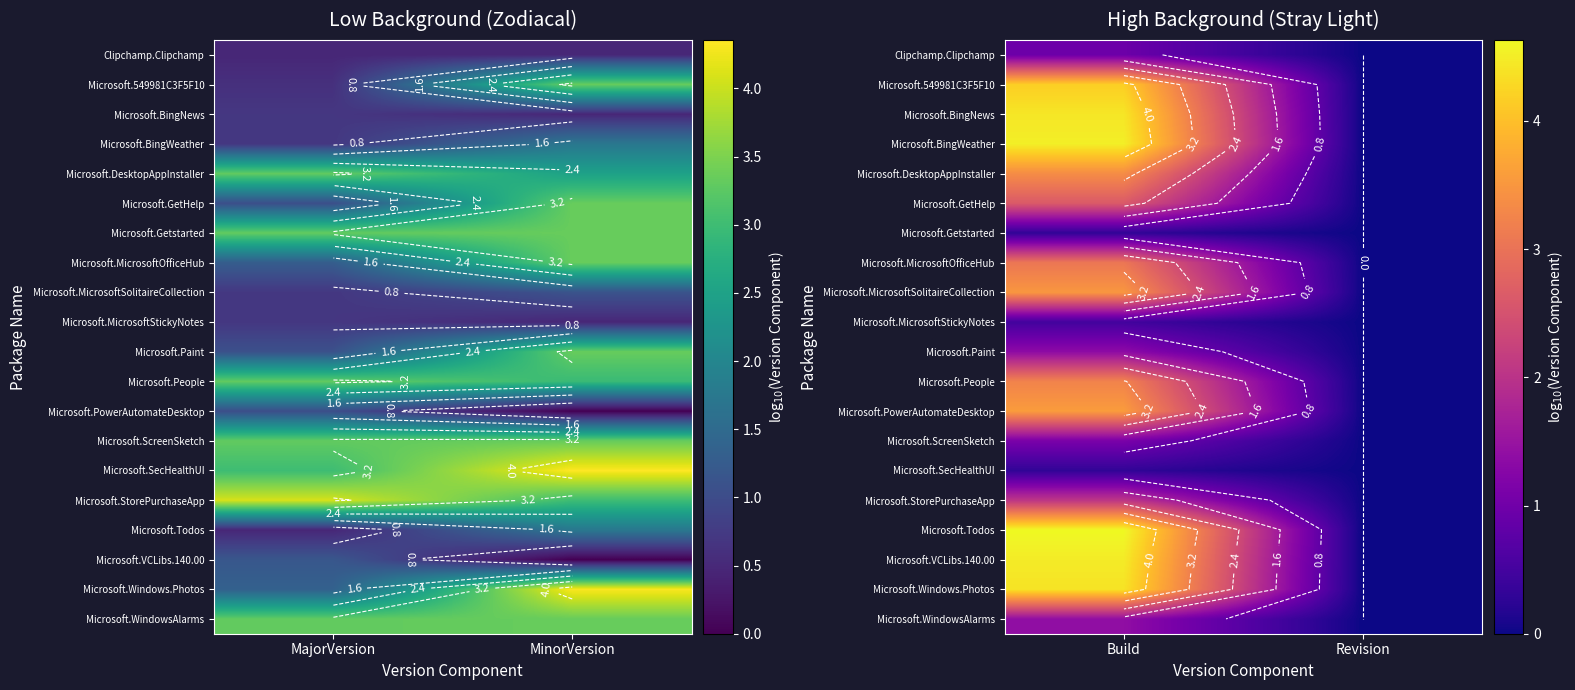

List the series in order of their peak value, lowest first.

Microsoft.Getstarted, Microsoft.SecHealthUI, Microsoft.MicrosoftStickyNotes, Clipchamp.Clipchamp, Microsoft.ScreenSketch, Microsoft.Paint, Microsoft.WindowsAlarms, Microsoft.StorePurchaseApp, Microsoft.GetHelp, Microsoft.MicrosoftOfficeHub, Microsoft.People, Microsoft.DesktopAppInstaller, Microsoft.MicrosoftSolitaireCollection, Microsoft.PowerAutomateDesktop, Microsoft.549981C3F5F10, Microsoft.Windows.Photos, Microsoft.BingNews, Microsoft.VCLibs.140.00, Microsoft.BingWeather, Microsoft.Todos